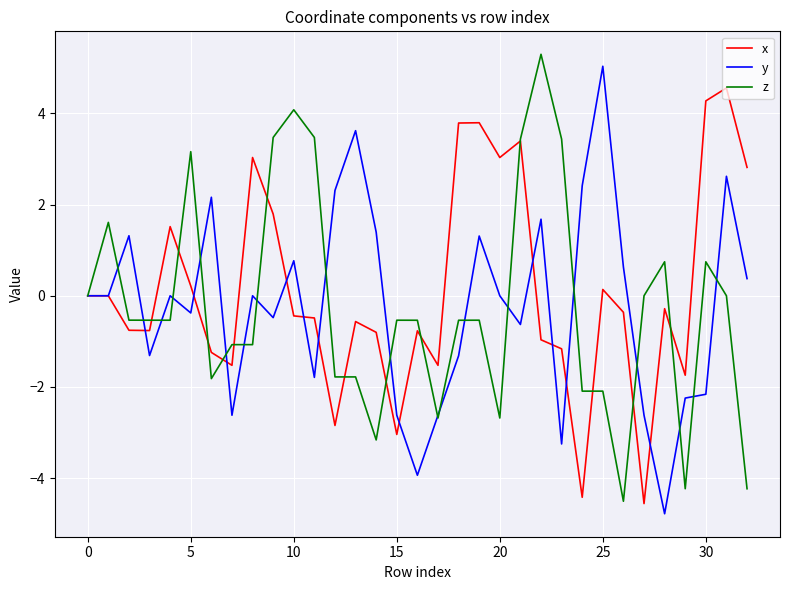

What is the lowest value of the x series?

-4.6